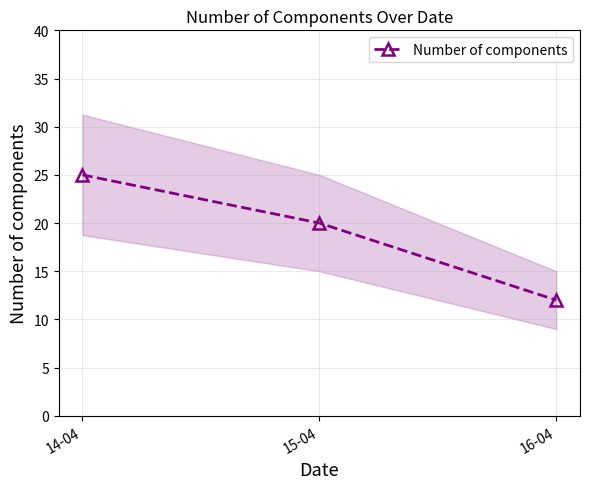

How many lines are shown in the chart?

1